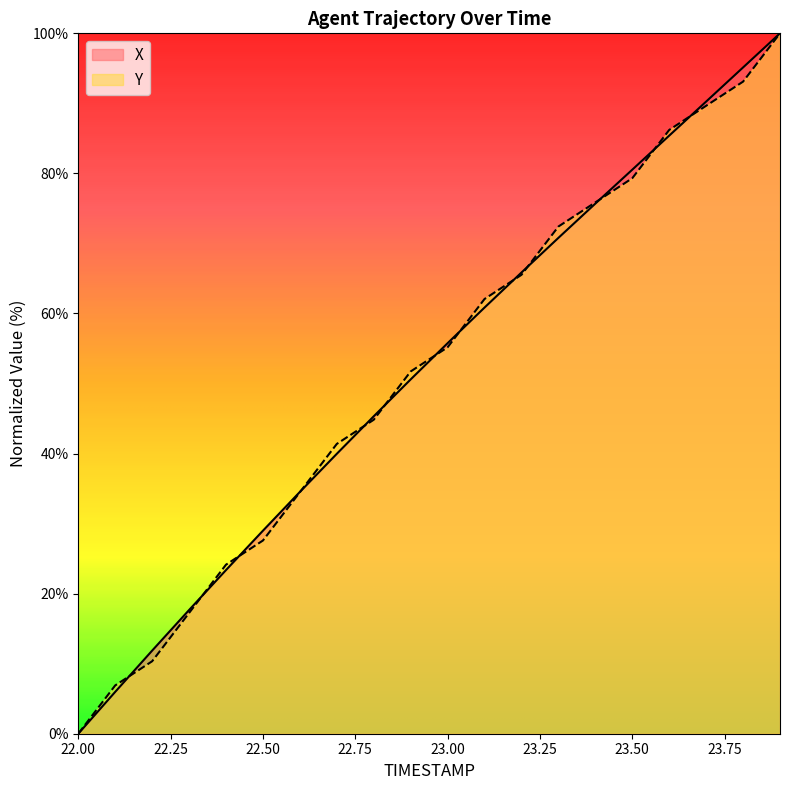

Between which two adjacent categories do X and Y first intersect?

22.1 and 22.2